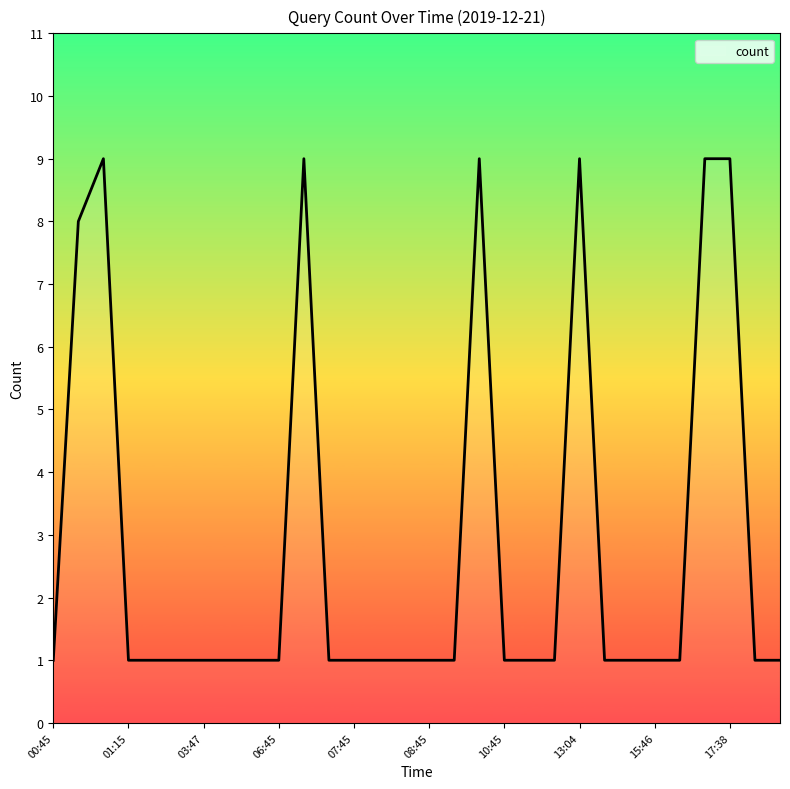

True or false: the data has more than 0 interior local peaks.

True